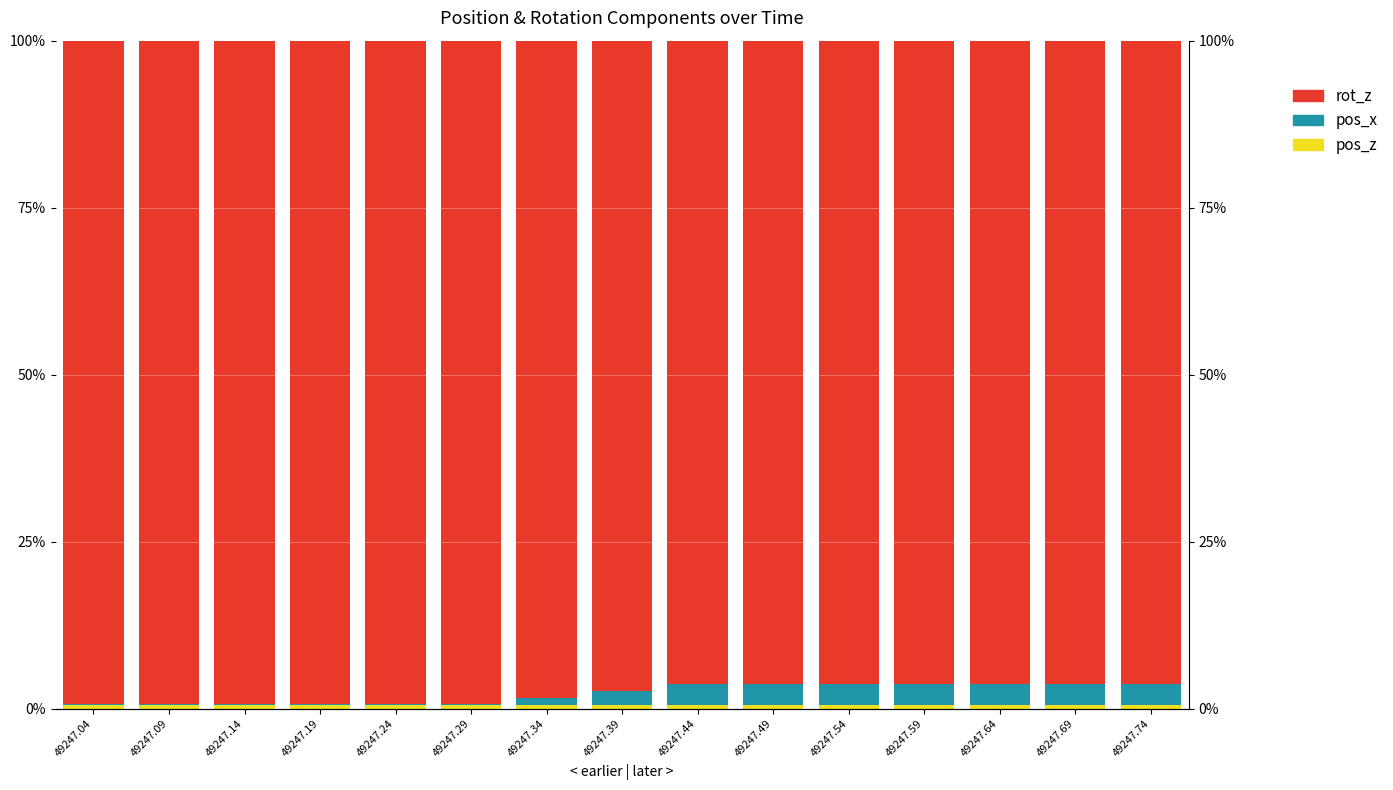

What is the value of the rot_z bar at the 8th from the left?

1.0